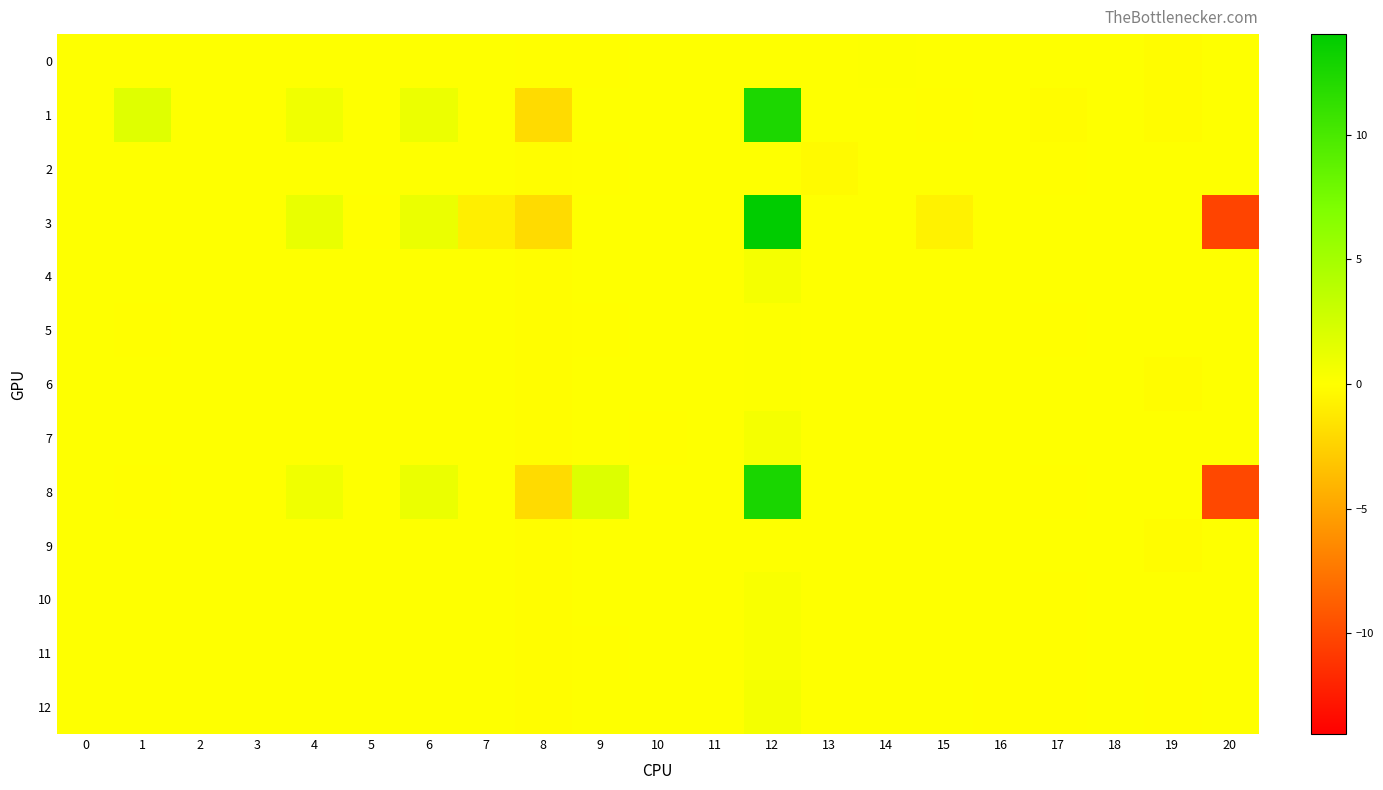

Reading left to right, list all the values displayed in this chart.

0: 0=0.0	1=0.0	2=0.0	3=0.0	4=0.0	5=0.0	6=0.0	7=0.0	8=-0.1	9=-0.0	10=0.0	11=0.0	12=0.0	13=0.0	14=0.1	15=0.0	16=0.0	17=0.0	18=0.0	19=-0.1	20=0.0
1: 0=0.0	1=1.7	2=0.0	3=0.0	4=0.8	5=0.0	6=1.0	7=0.0	8=-2.0	9=0.0	10=0.0	11=0.0	12=12.4	13=0.0	14=0.0	15=-0.0	16=0.0	17=-0.1	18=0.0	19=-0.1	20=0.0
2: 0=0.0	1=0.0	2=0.0	3=0.0	4=0.0	5=0.0	6=0.0	7=0.0	8=-0.1	9=-0.0	10=0.0	11=0.0	12=0.0	13=-0.2	14=0.0	15=0.0	16=0.0	17=-0.0	18=0.0	19=0.0	20=0.0
3: 0=0.0	1=0.0	2=0.0	3=0.0	4=1.2	5=-0.0	6=1.1	7=-0.9	8=-1.9	9=0.0	10=0.0	11=0.0	12=14.0	13=0.0	14=0.0	15=-0.7	16=0.0	17=0.0	18=0.0	19=0.0	20=-10.3
4: 0=0.0	1=0.0	2=0.0	3=0.0	4=0.0	5=0.0	6=0.0	7=0.0	8=-0.1	9=0.0	10=0.0	11=0.0	12=0.5	13=0.0	14=0.0	15=0.0	16=0.0	17=0.0	18=0.0	19=0.0	20=0.0
5: 0=0.0	1=-0.0	2=0.0	3=0.0	4=0.0	5=0.0	6=0.0	7=0.0	8=-0.1	9=-0.0	10=0.0	11=0.0	12=0.1	13=0.0	14=0.0	15=0.0	16=0.0	17=-0.0	18=0.0	19=0.0	20=0.0
6: 0=0.0	1=0.0	2=0.0	3=0.0	4=0.0	5=0.0	6=0.0	7=0.0	8=-0.1	9=0.0	10=0.0	11=0.0	12=0.1	13=0.0	14=0.0	15=0.0	16=0.0	17=0.0	18=0.0	19=-0.2	20=0.0
7: 0=0.0	1=0.0	2=0.0	3=0.0	4=0.0	5=0.0	6=0.0	7=0.0	8=-0.1	9=0.0	10=-0.0	11=0.0	12=0.5	13=0.0	14=0.0	15=0.0	16=0.0	17=0.0	18=0.0	19=0.0	20=0.0
8: 0=0.0	1=-0.0	2=0.0	3=0.0	4=0.8	5=0.0	6=1.1	7=0.0	8=-1.9	9=1.9	10=0.0	11=0.0	12=12.6	13=0.0	14=0.0	15=0.0	16=0.0	17=-0.0	18=0.0	19=0.0	20=-10.0
9: 0=0.0	1=0.0	2=0.0	3=0.0	4=0.0	5=0.0	6=0.0	7=0.0	8=-0.1	9=0.0	10=0.0	11=0.0	12=0.0	13=0.0	14=0.0	15=0.0	16=0.0	17=0.0	18=0.0	19=-0.1	20=0.0
10: 0=0.0	1=0.0	2=0.0	3=0.0	4=0.0	5=0.0	6=0.0	7=0.0	8=-0.1	9=0.0	10=0.0	11=0.0	12=0.3	13=0.0	14=0.0	15=0.0	16=0.0	17=-0.0	18=0.0	19=0.0	20=0.0
11: 0=0.0	1=0.0	2=0.0	3=0.0	4=0.0	5=0.0	6=0.0	7=0.0	8=-0.1	9=-0.0	10=0.0	11=0.0	12=0.3	13=0.0	14=0.0	15=0.0	16=0.0	17=-0.0	18=0.0	19=0.0	20=0.0
12: 0=0.0	1=0.0	2=0.0	3=0.0	4=0.0	5=0.0	6=0.0	7=0.0	8=-0.1	9=0.0	10=0.0	11=0.0	12=0.6	13=0.0	14=0.0	15=0.0	16=-0.0	17=-0.0	18=0.0	19=-0.0	20=0.0